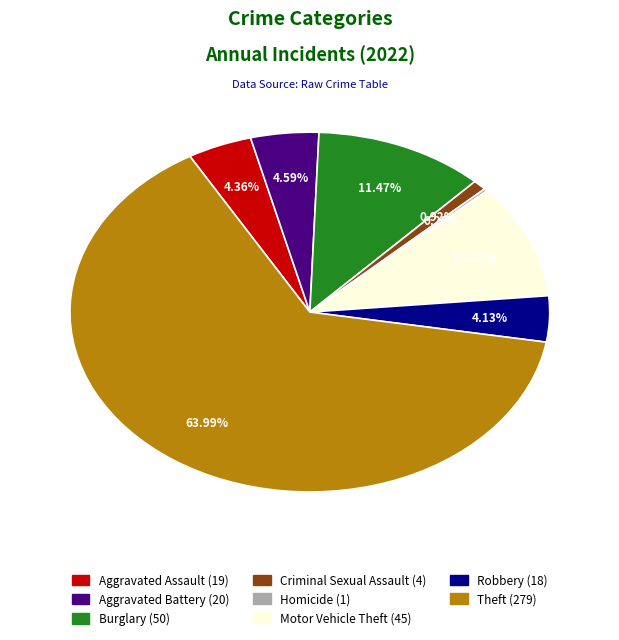

Does any single category account for the majority?

Yes